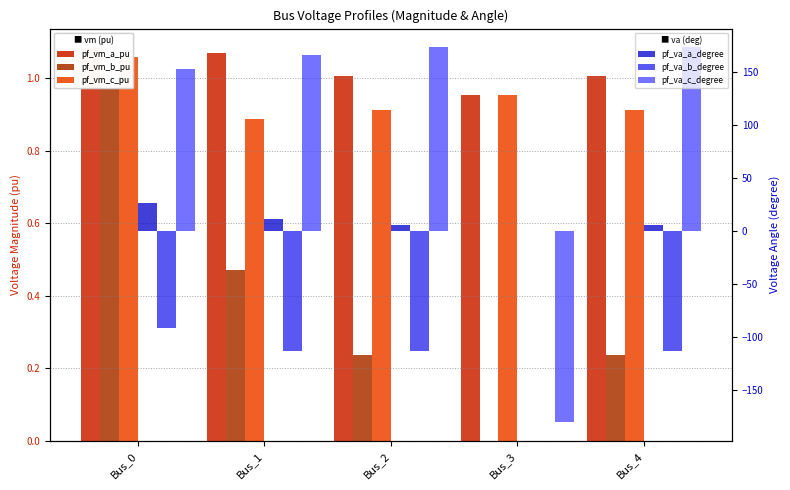

Which series has the largest range (max minus min)?

pf_va_c_degree